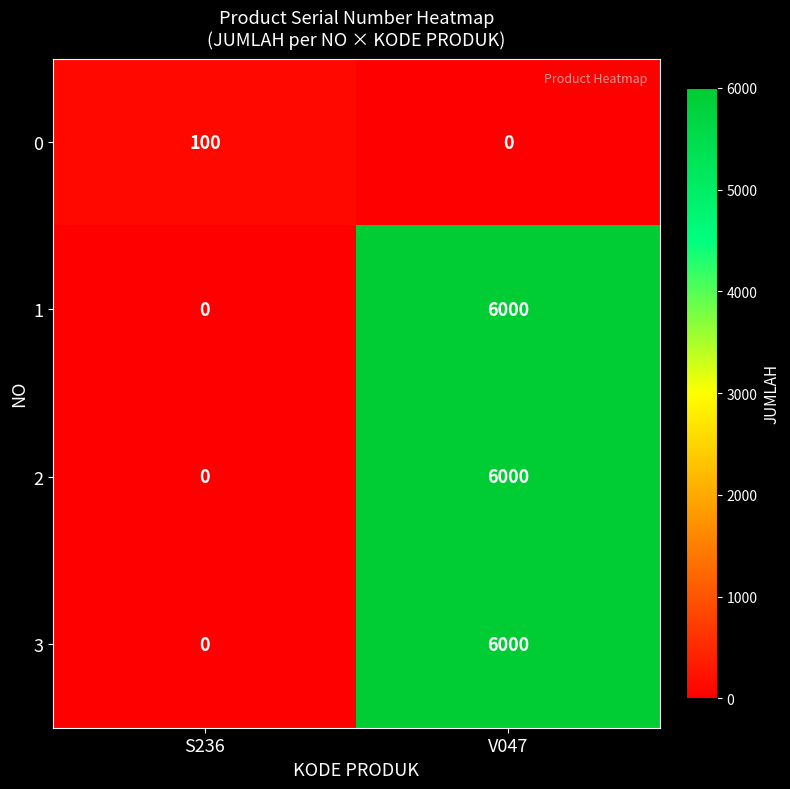

What is the difference between the highest and lowest values at S236?

100